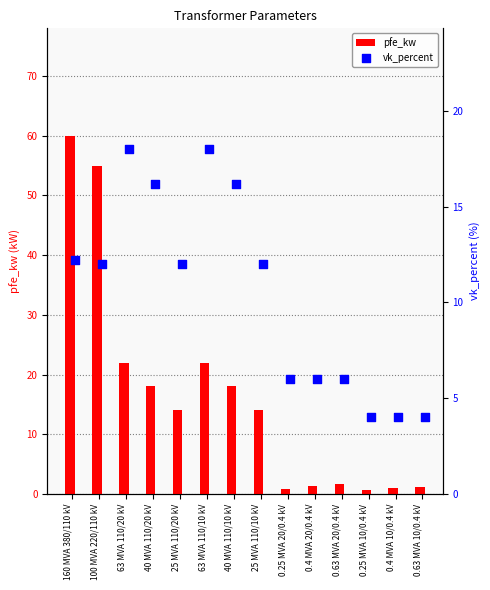

What is the sum of the pfe_kw values at 25 MVA 110/10 kV and 40 MVA 110/20 kV?

32.0